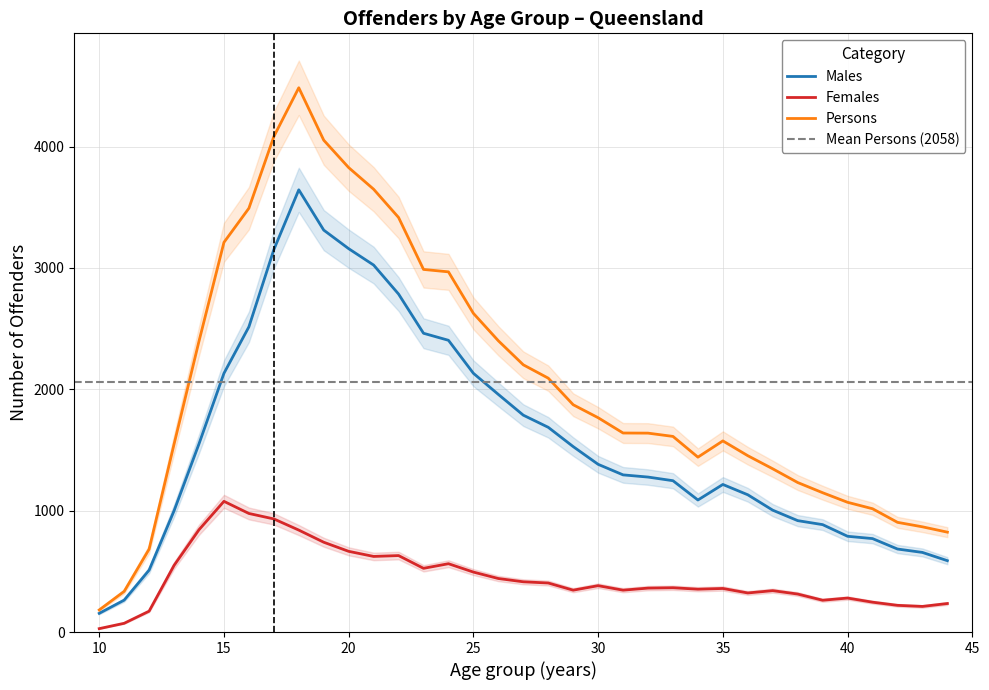

What is the average value of the Females series?

455